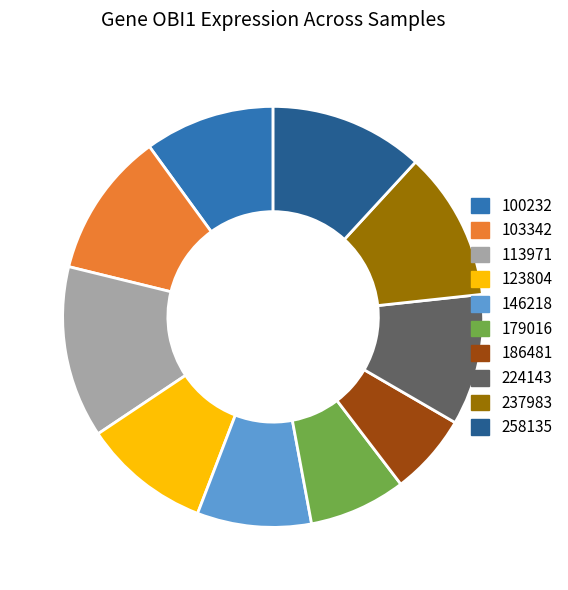

Is there a majority slice in this chart?

No